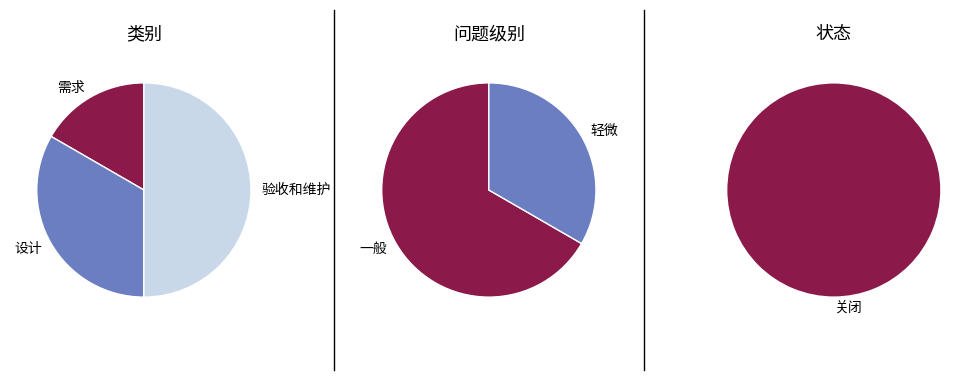

Does any single category account for the majority?

No